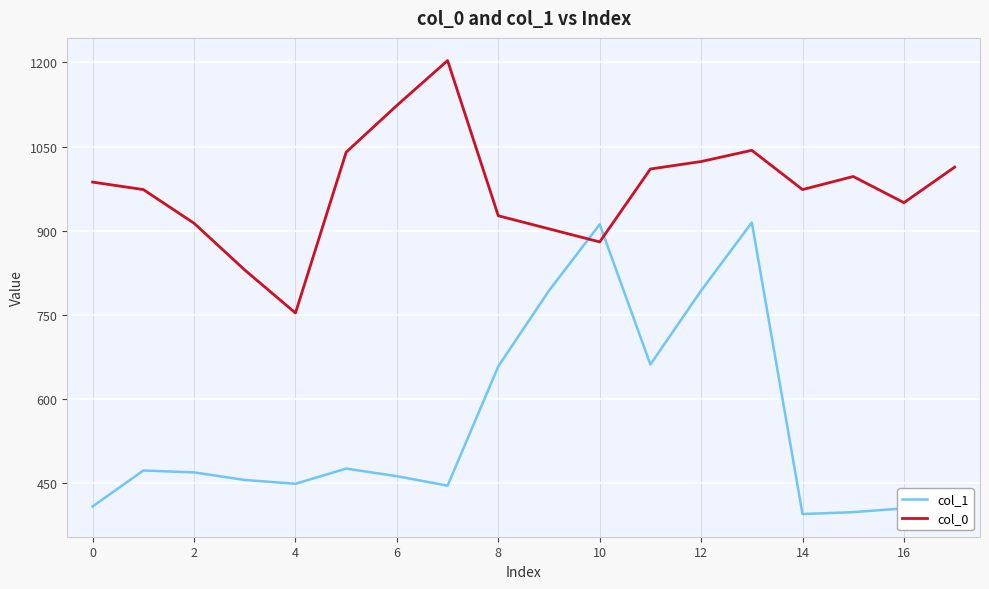

List the series in order of their overall mean, lowest first.

col_1, col_0